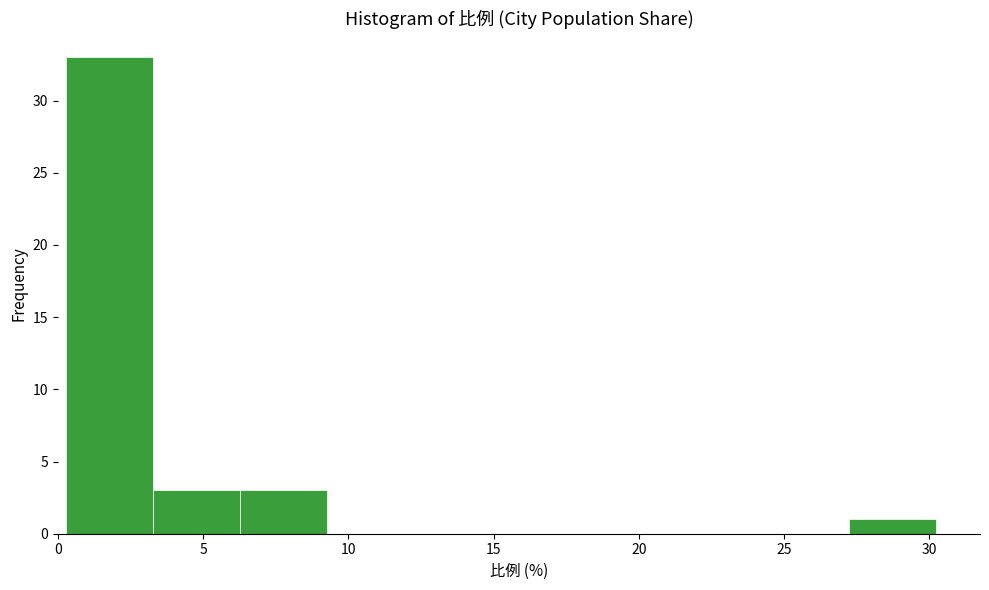

Reading left to right, list every bar in this chart as the range it spans on the x-axis followed by its height. Neither the bar edges nor the heights are printed on the chart, so give them approximately, as read against the axes.

0.5 to 3.5: 33
3.5 to 6.5: 3
6.5 to 9.5: 3
9.5 to 12.5: 0
12.5 to 15.5: 0
15.5 to 18.5: 0
18.5 to 21.5: 0
21.5 to 24.5: 0
24.5 to 27.5: 0
27.5 to 30.5: 1